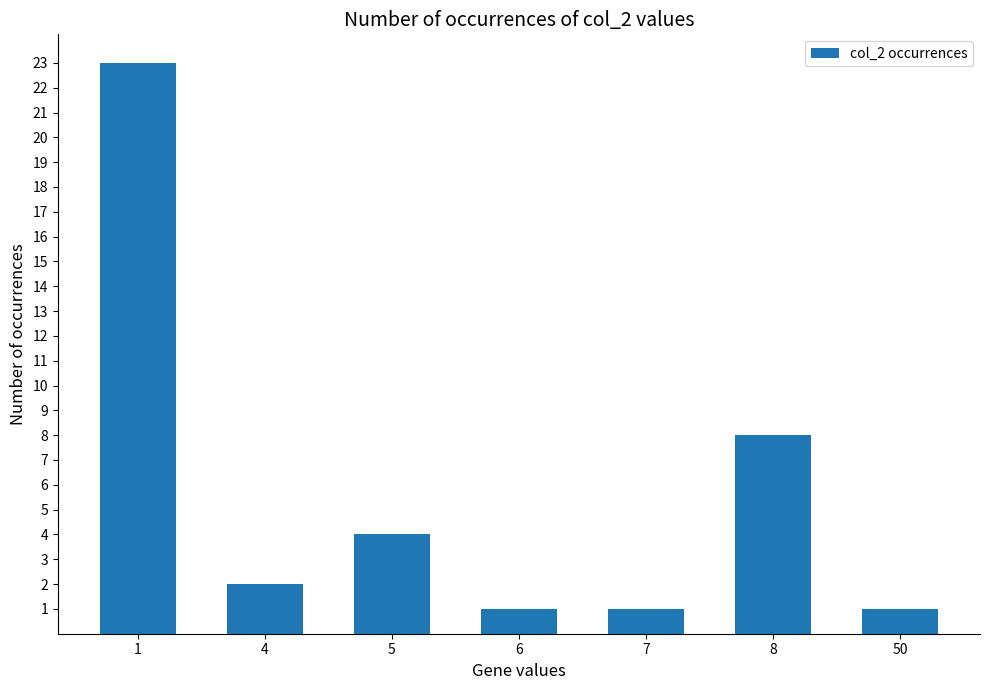

What is the greatest value displayed?

23